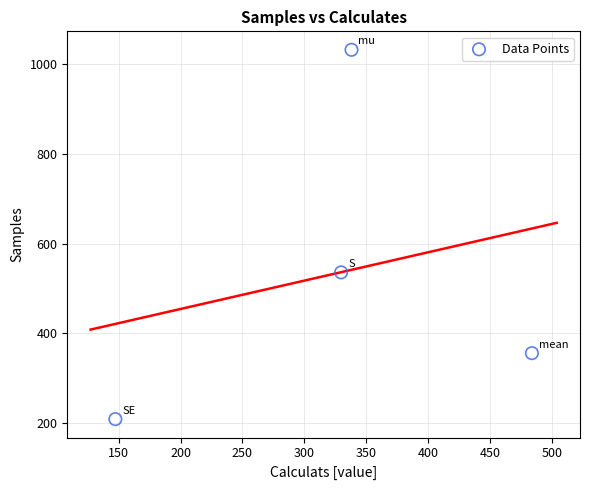

What Y value in the scatter plot is closest to 620?

536